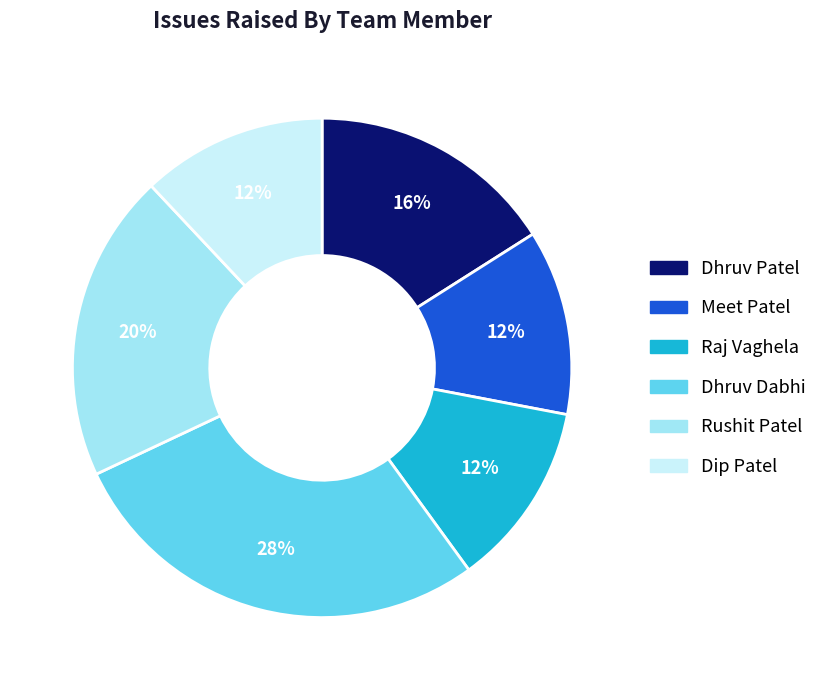

How many segments does this pie chart have?

6